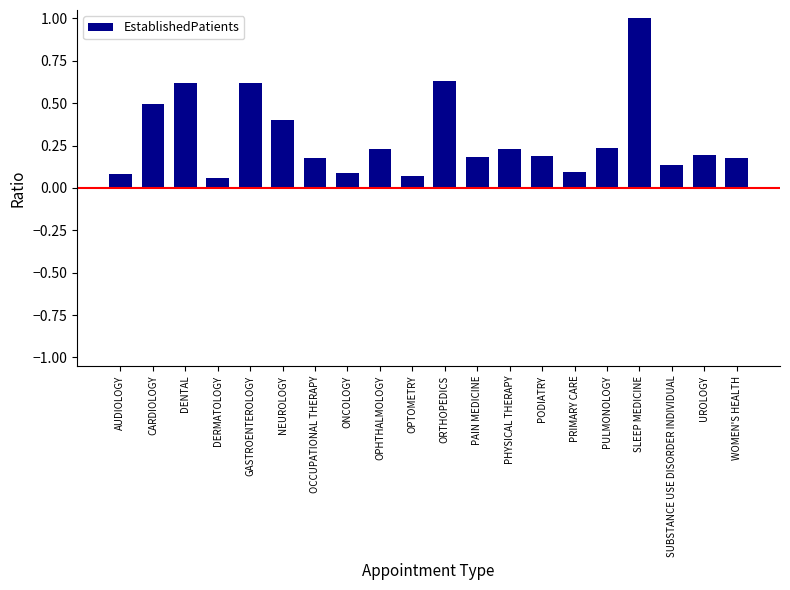

Which label corresponds to the largest value in the chart?

SLEEP MEDICINE